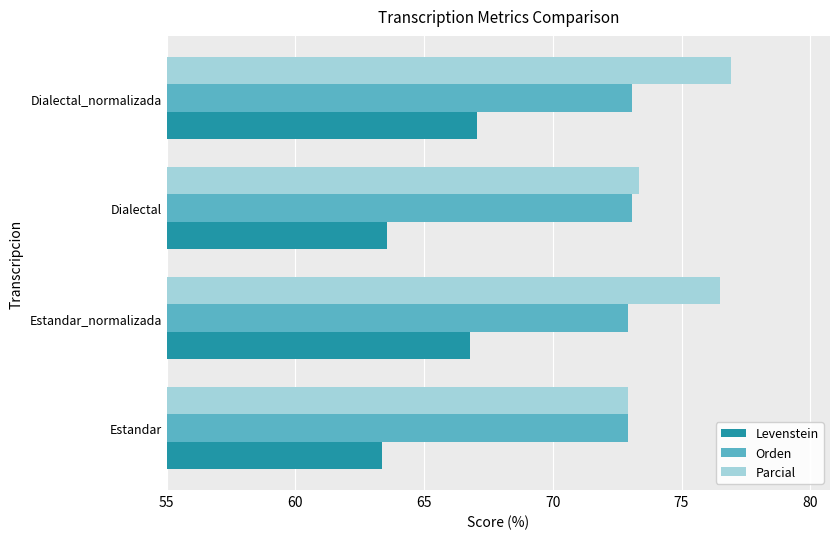

True or false: Orden has a value of 73.1 at Dialectal.

True